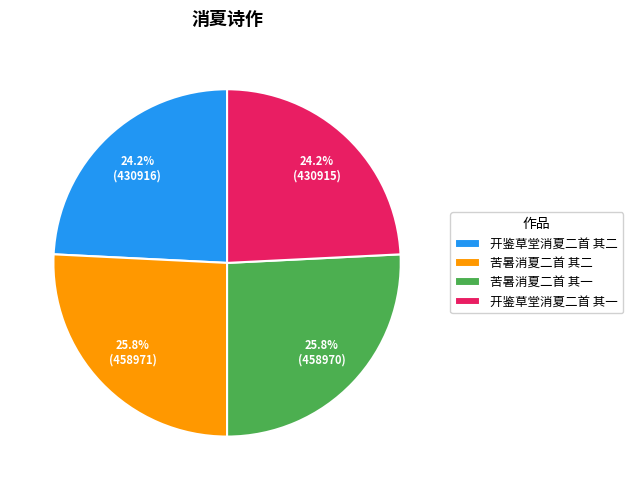

Does 开鉴草堂消夏二首 其一 account for over 50% of the chart?

No